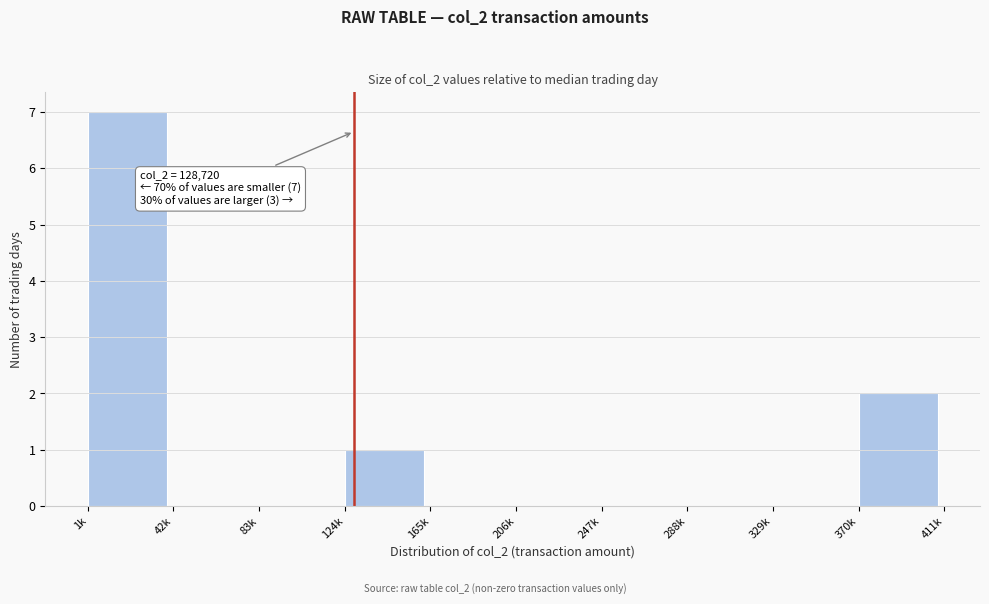

Reading left to right, extract all data points from this chart.

1k=7	42k=0	83k=0	124k=1	165k=0	206k=0	247k=0	288k=0	329k=0	370k=2